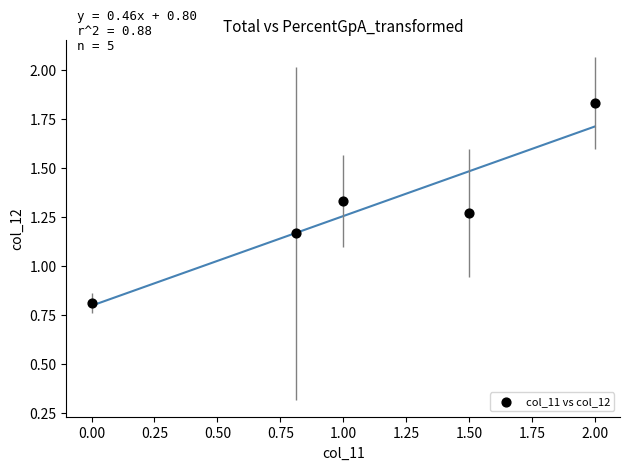

What is the range of X values (max minus min)?

2.0